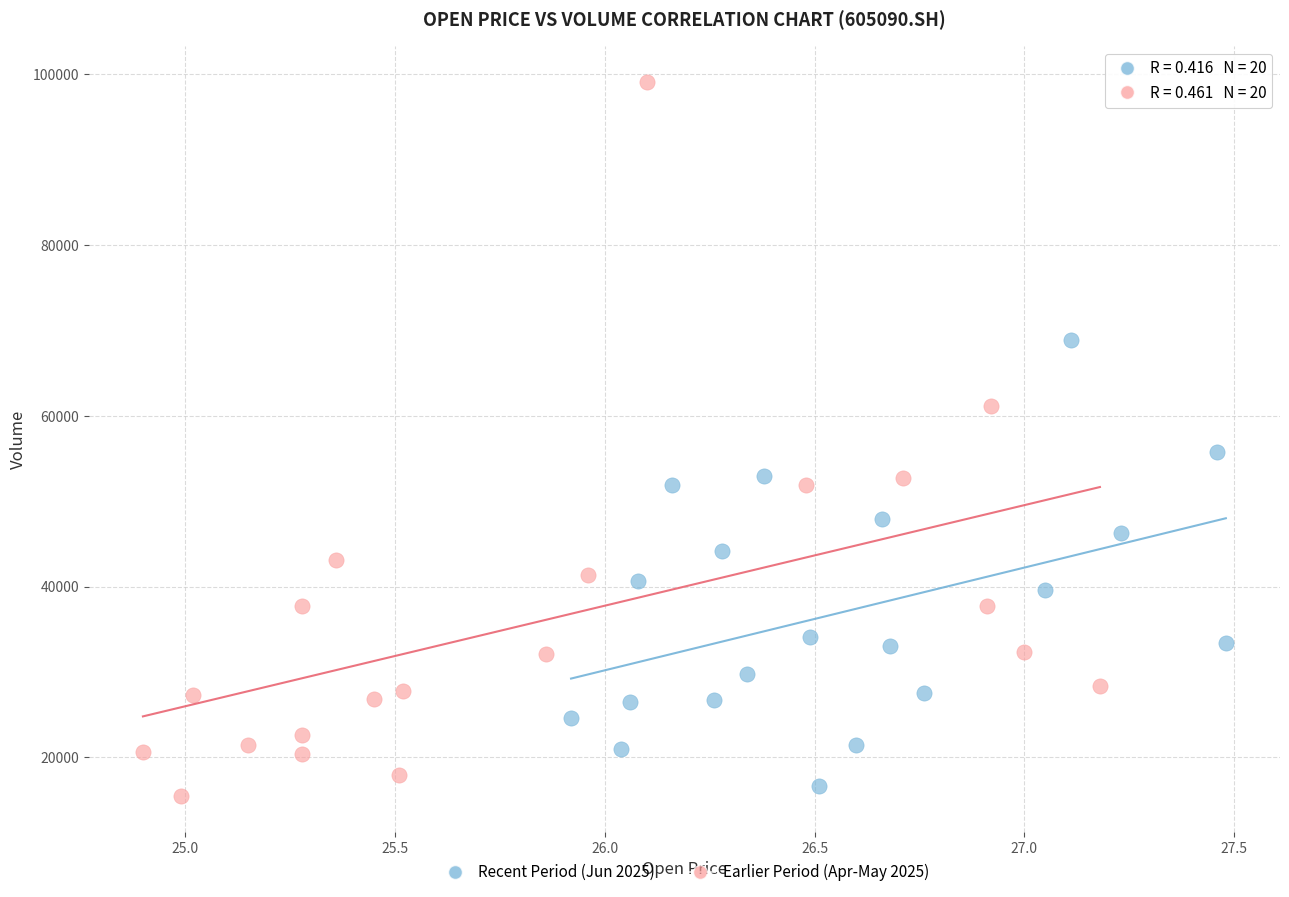

Which series reaches the minimum Y coordinate?

Earlier Period (Apr-May 2025)